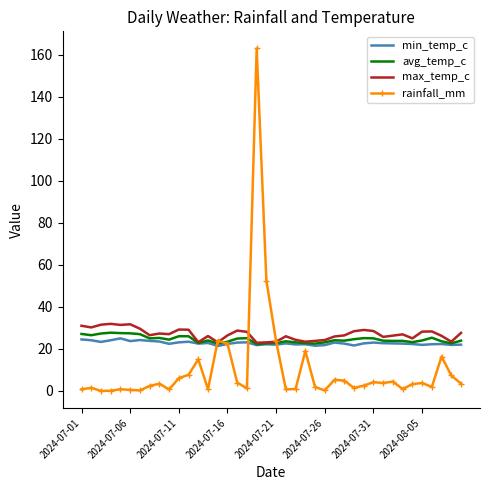

What is the maximum value for min_temp_c?

25.0